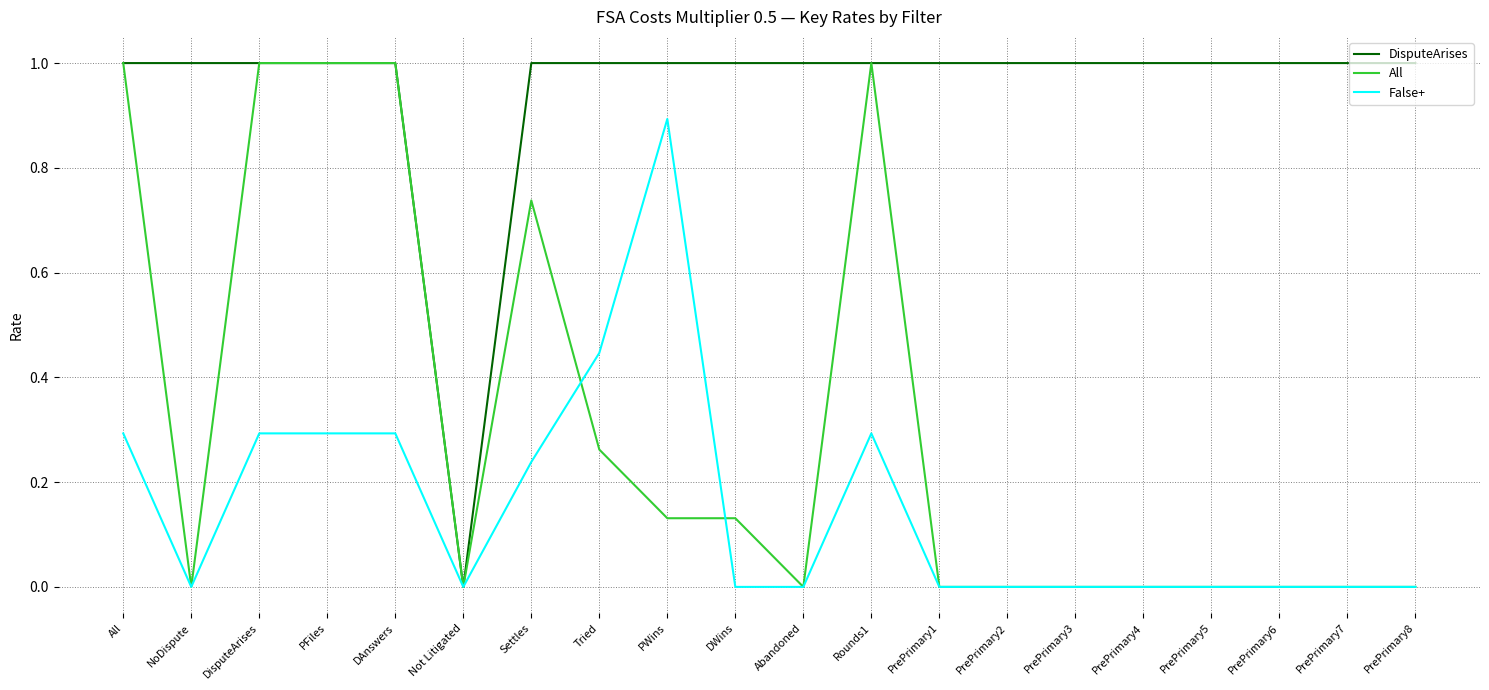

What is the maximum value shown in the chart?

1.0